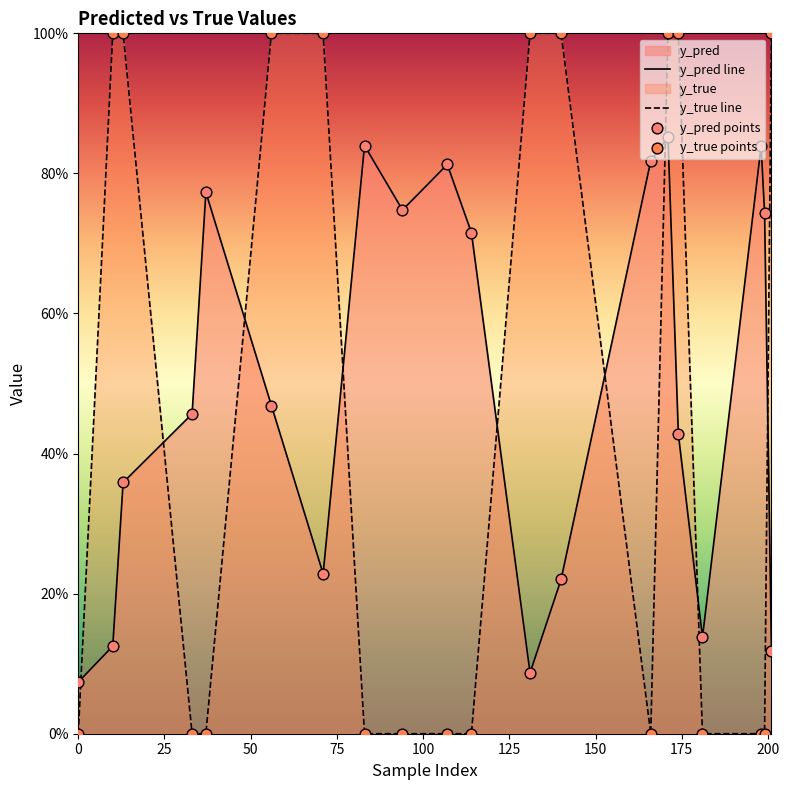

Which series has the largest total across all categories?

y_pred line